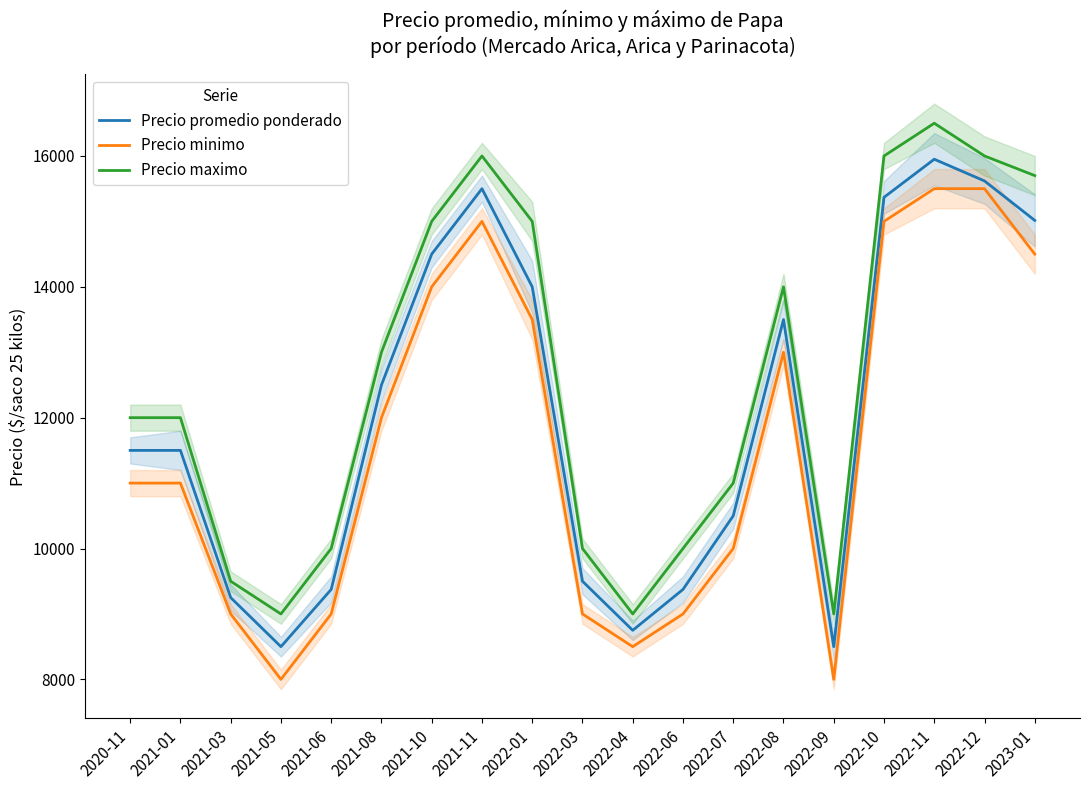

Rank the series by their maximum value, from lowest to highest.

Precio minimo, Precio promedio ponderado, Precio maximo